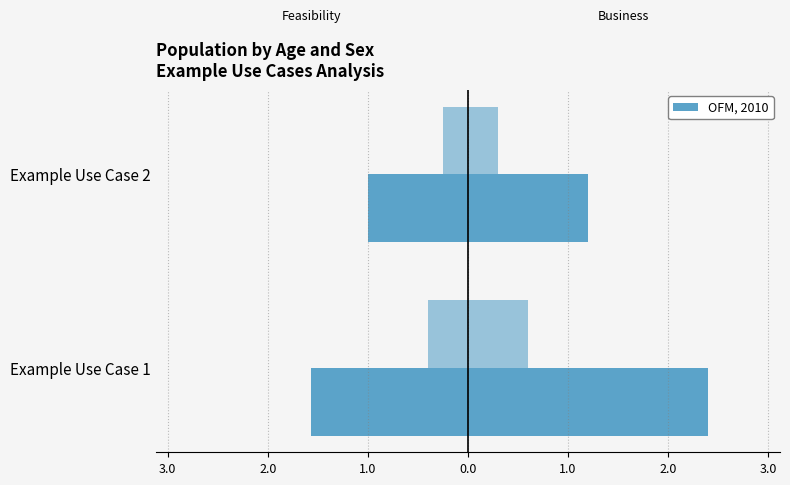

Reading right to left, what are all the values shown in this chart?

Feasibility: -1.0	-1.6
Business: 1.2	2.4
Down Feasibility: -0.2	-0.4
Down Business: 0.3	0.6